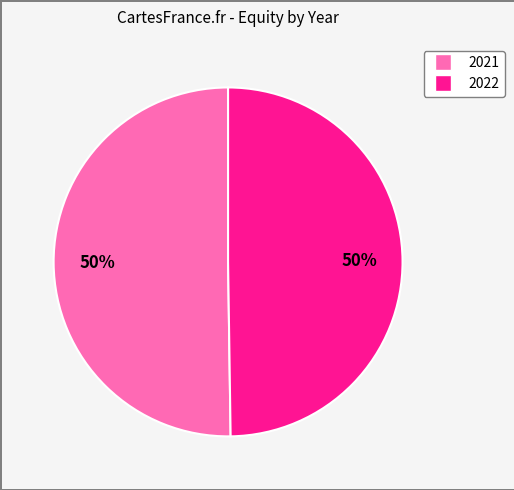

To the nearest percent, what percentage of the pie is 2021?

50%